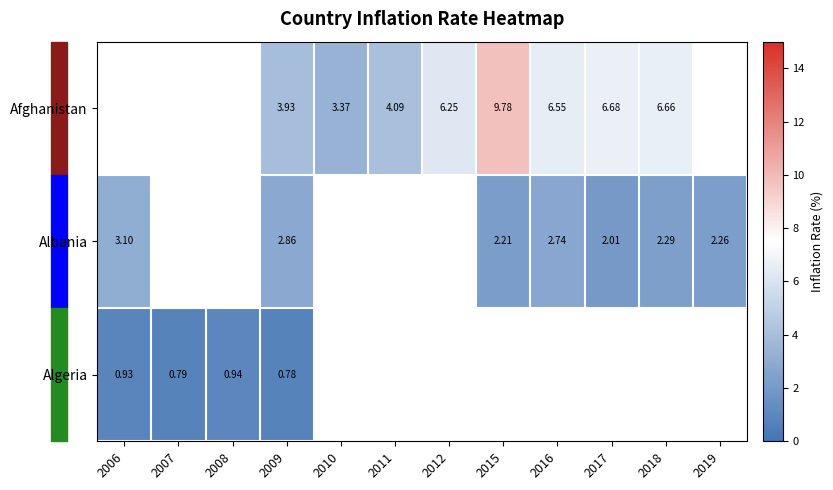

The value of Albania at 2017 is 2.0. True or false?

True